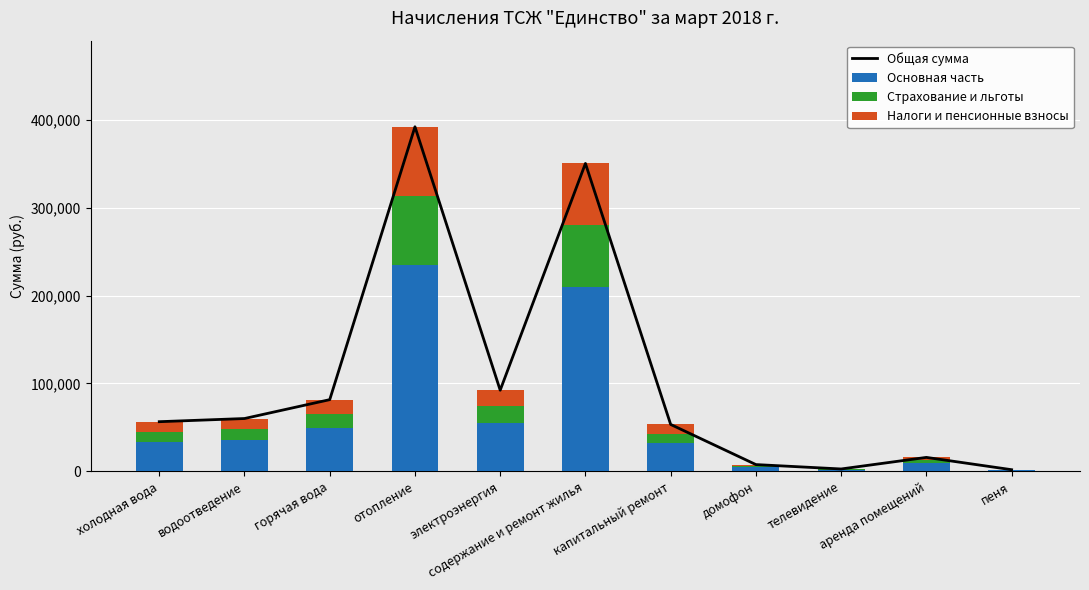

Which series has the largest total across all categories?

Общая сумма